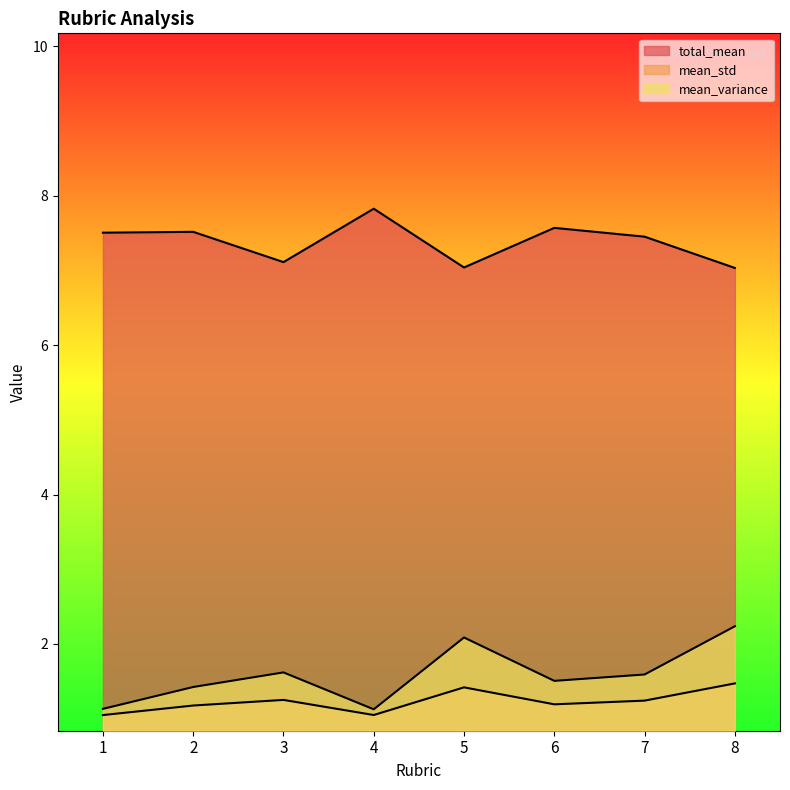

True or false: mean_variance has more than 0 points higher than both neighbors.

True